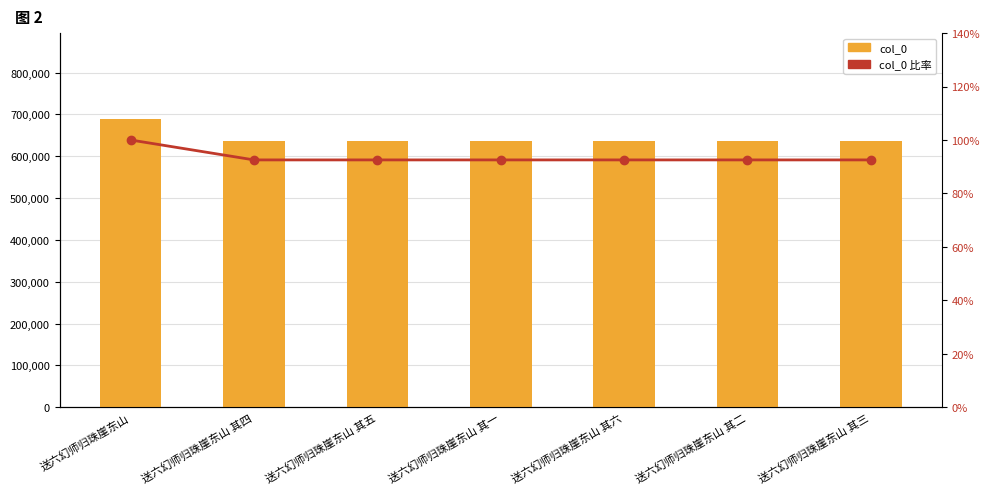

What are all the series names shown in the legend?

col_0, col_0 比率